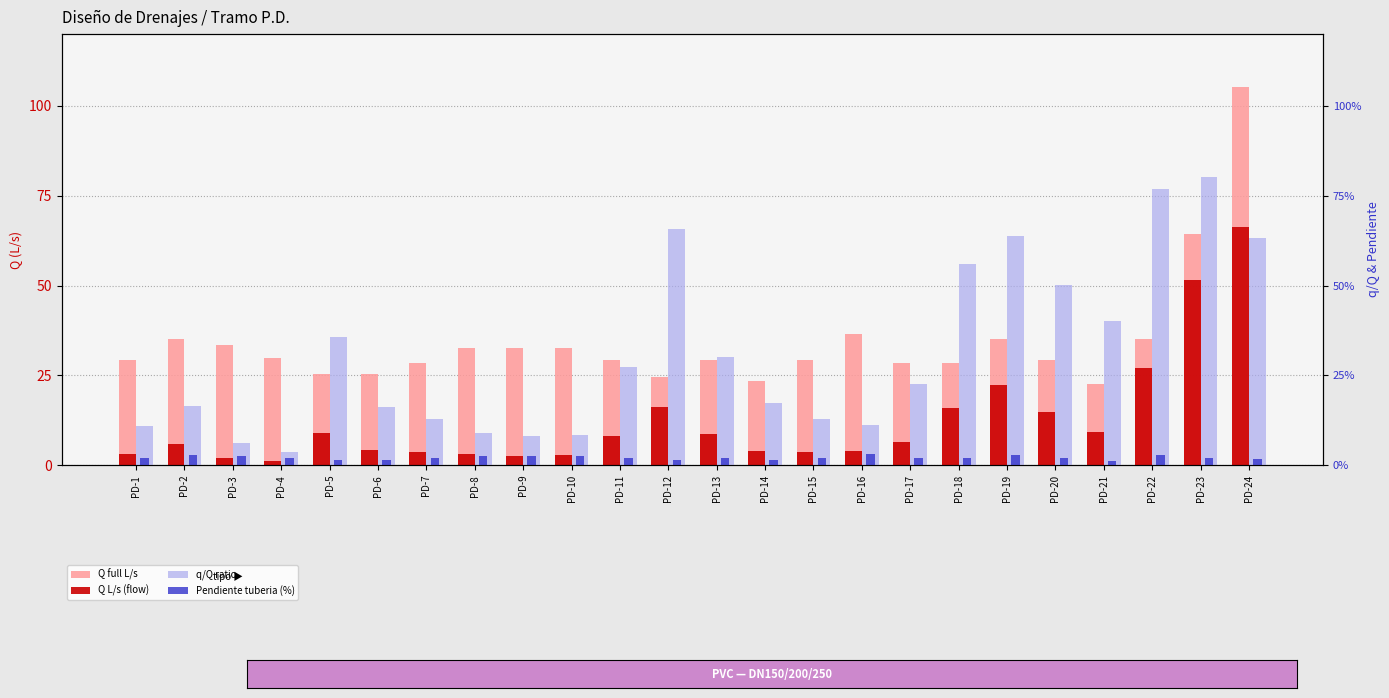

What is the total value across all series at PD-5?

34.7